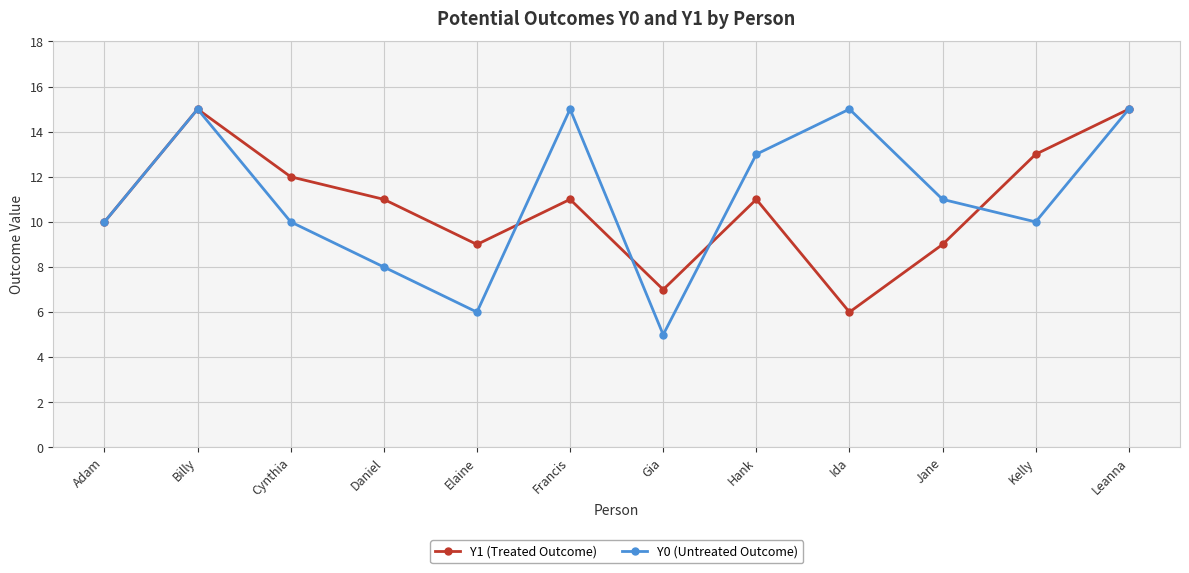

What is the label of the 5th point from the left?

Elaine